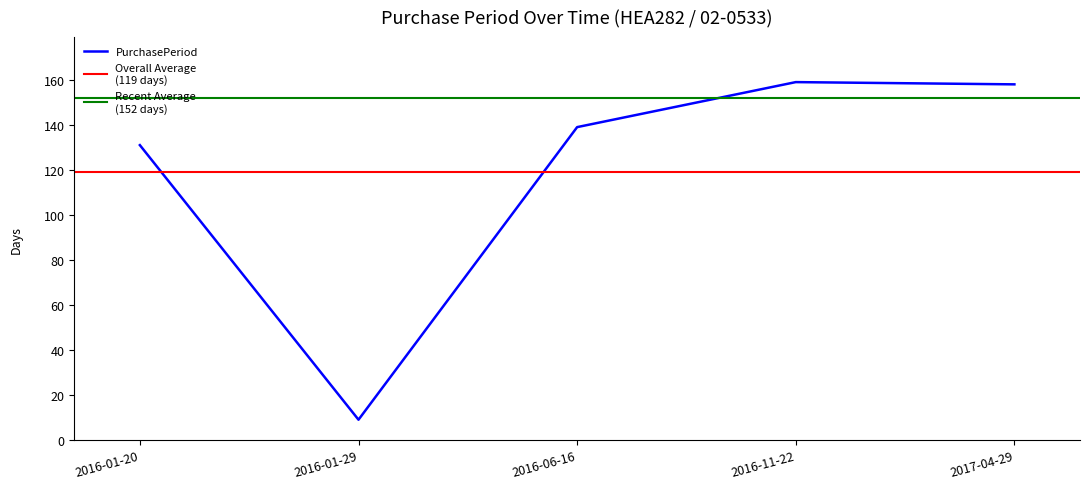

What value does the data have at 2016-01-20, to the nearest 10?

130